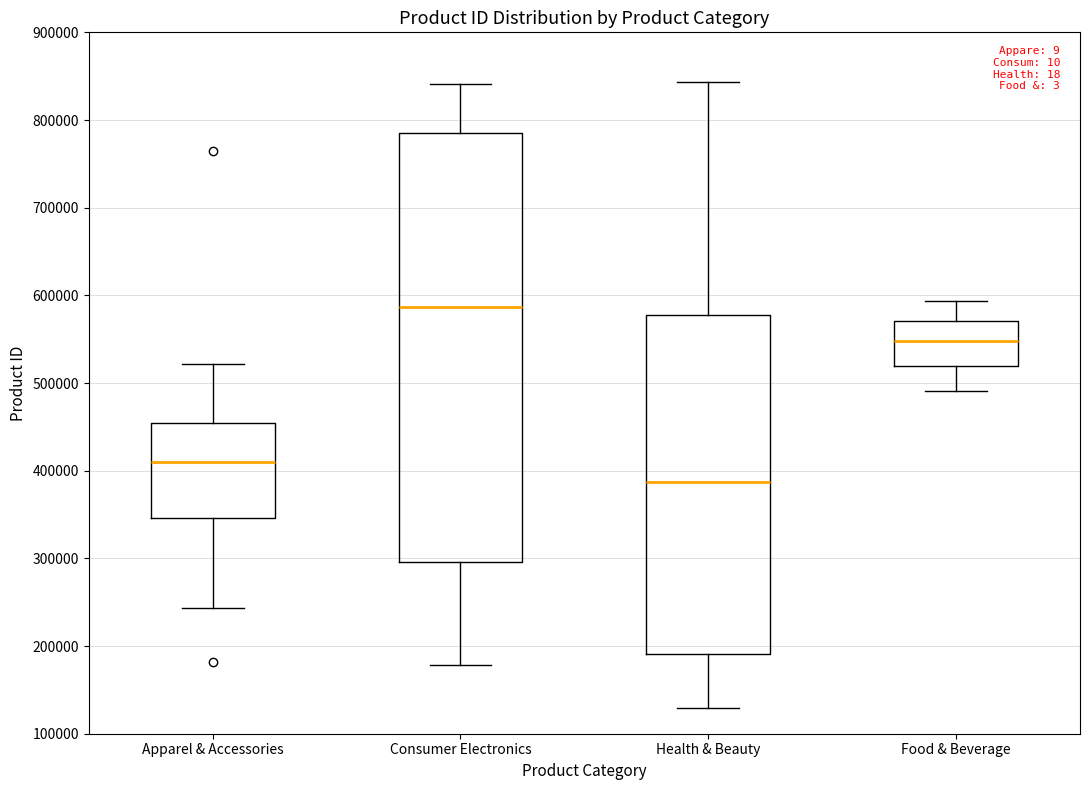

Comparing the boxes themselves (not the whiskers), which one is the tallest?

Consumer Electronics